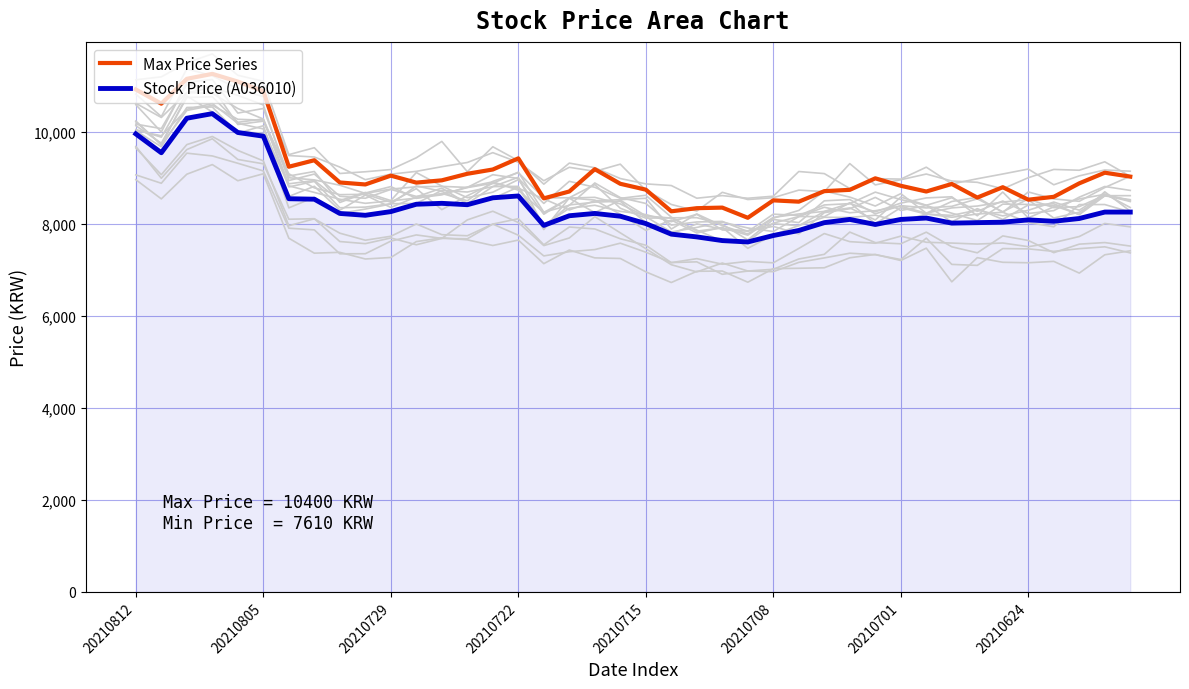

True or false: Stock Price (A036010) and Max Price Series intersect in this chart.

False